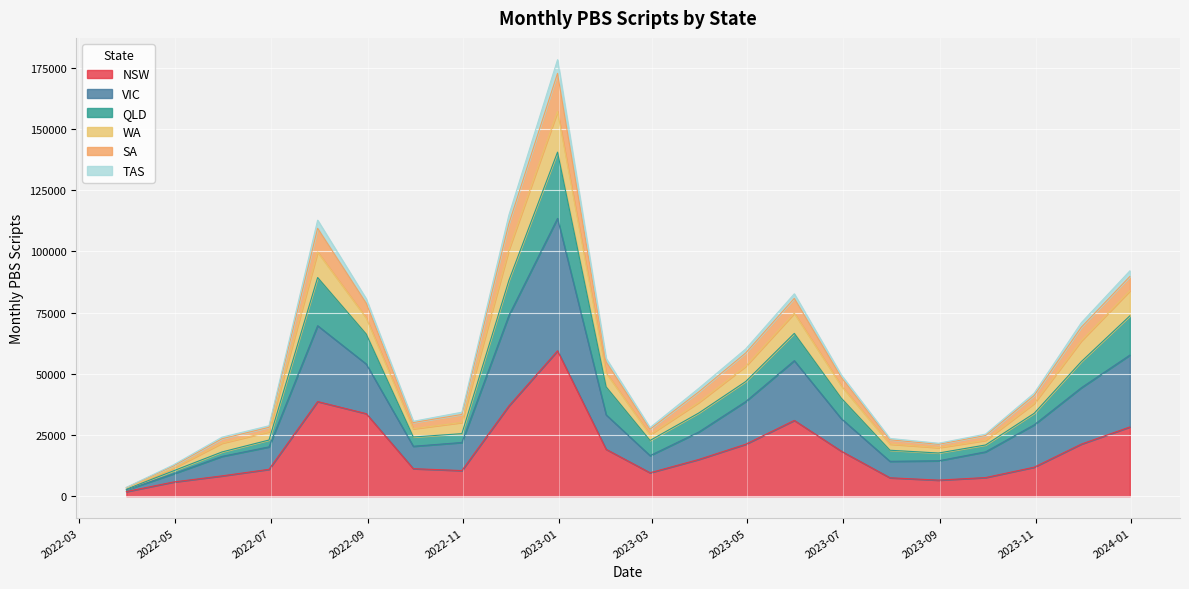

True or false: SA and VIC cross at least once.

False